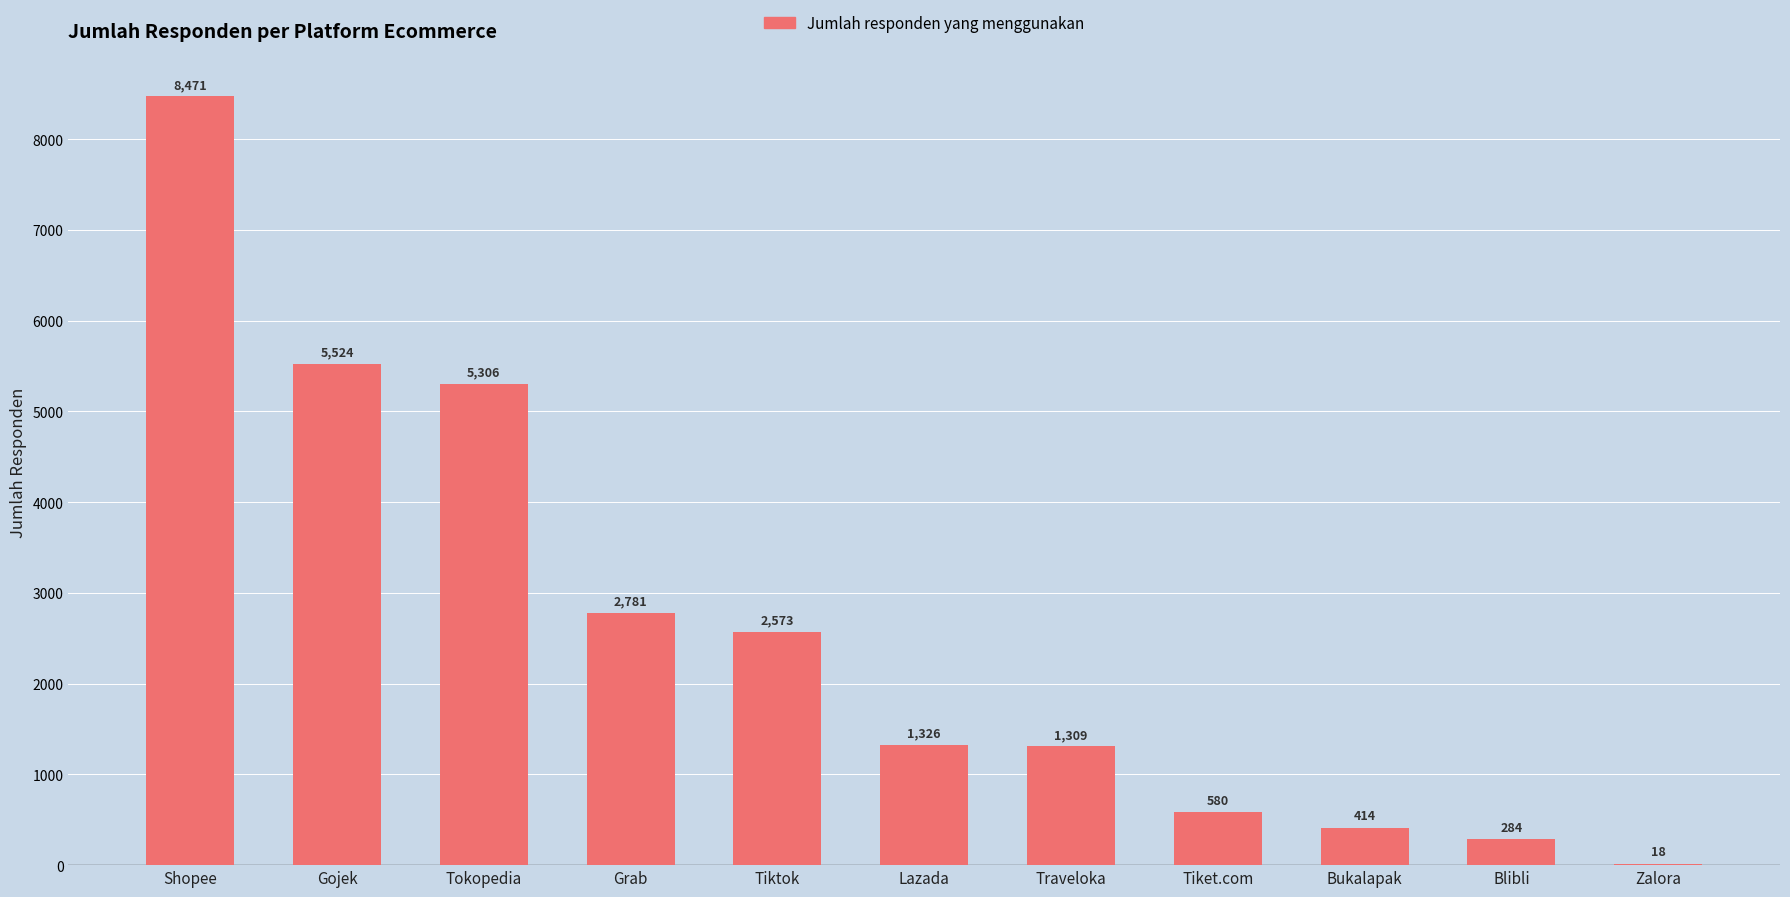

How many categories are shown in the chart?

11